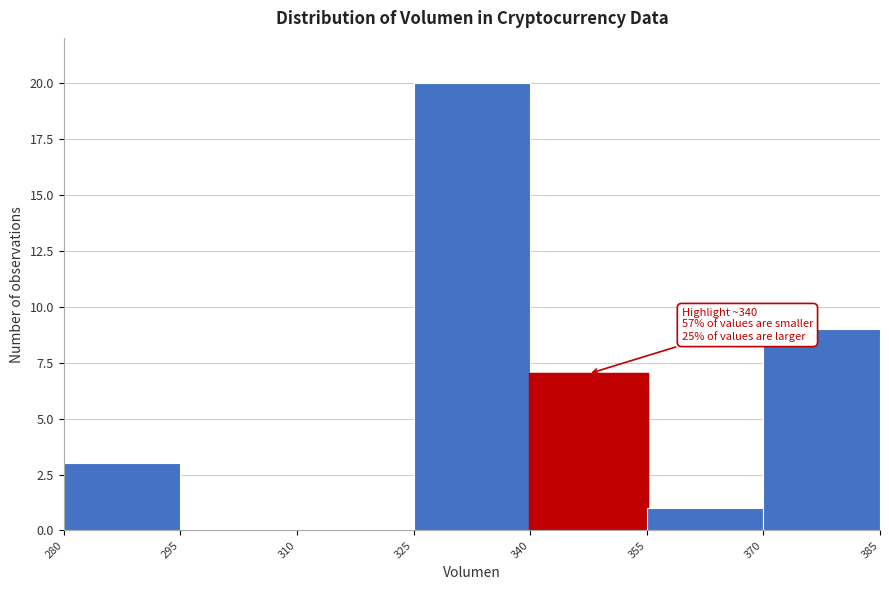

Over which range of the x-axis is the bar tallest?

325 to 340